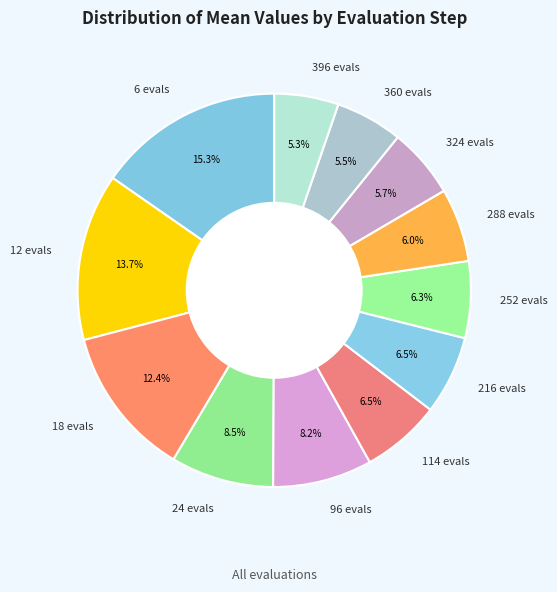

To the nearest percent, what is the difference between the 6 evals and 360 evals slice percentages?

10%